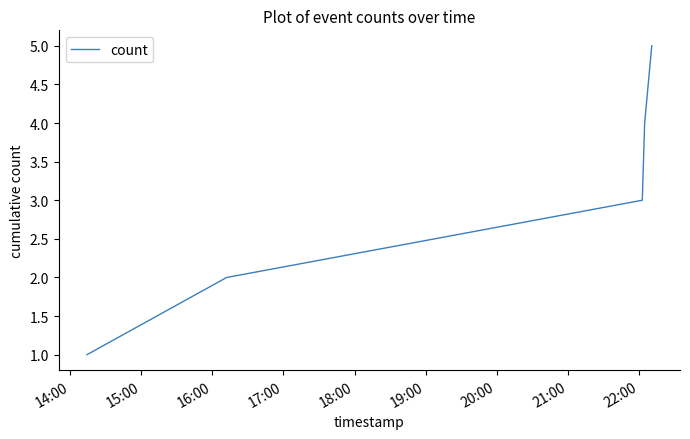

What is the average value?

3